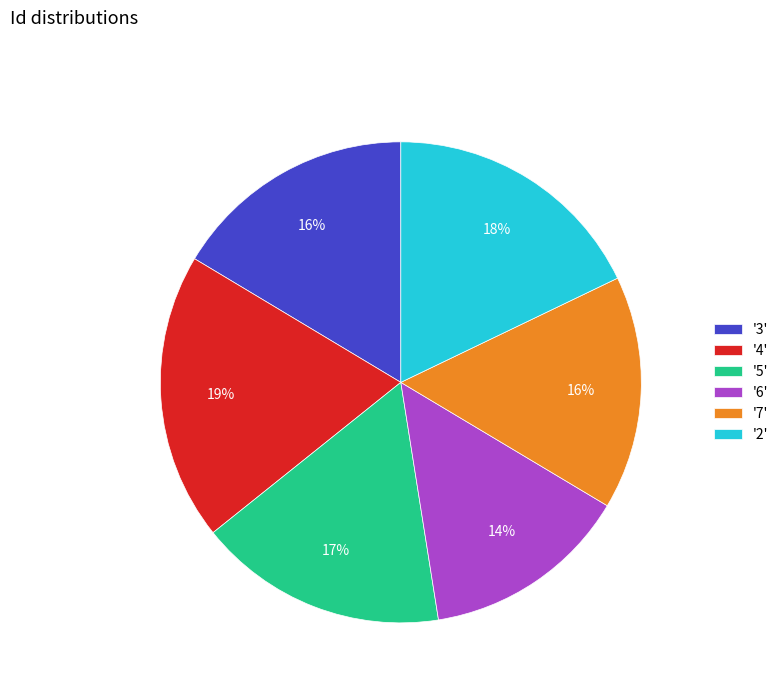

To the nearest percent, what is the difference between the largest and smallest slice percentages?

5%